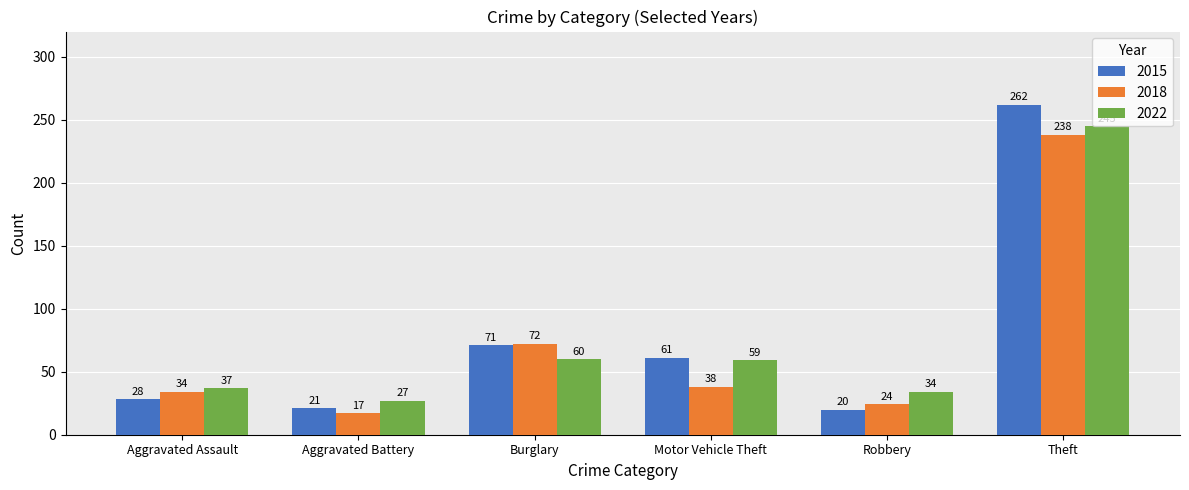

The 2018 series shows 12 at Aggravated Assault. True or false?

False